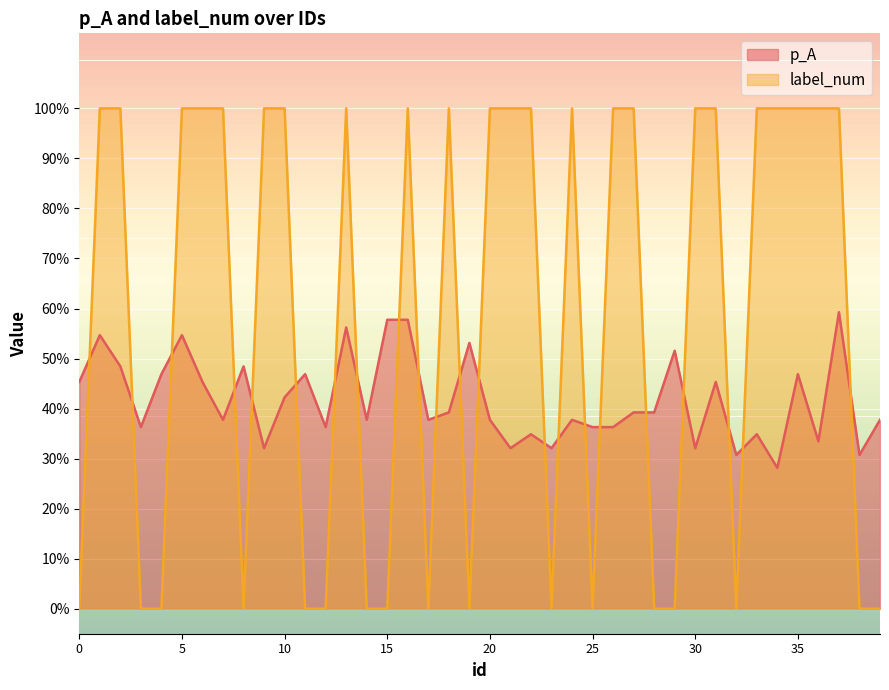

What is the minimum value for p_A?

0.3